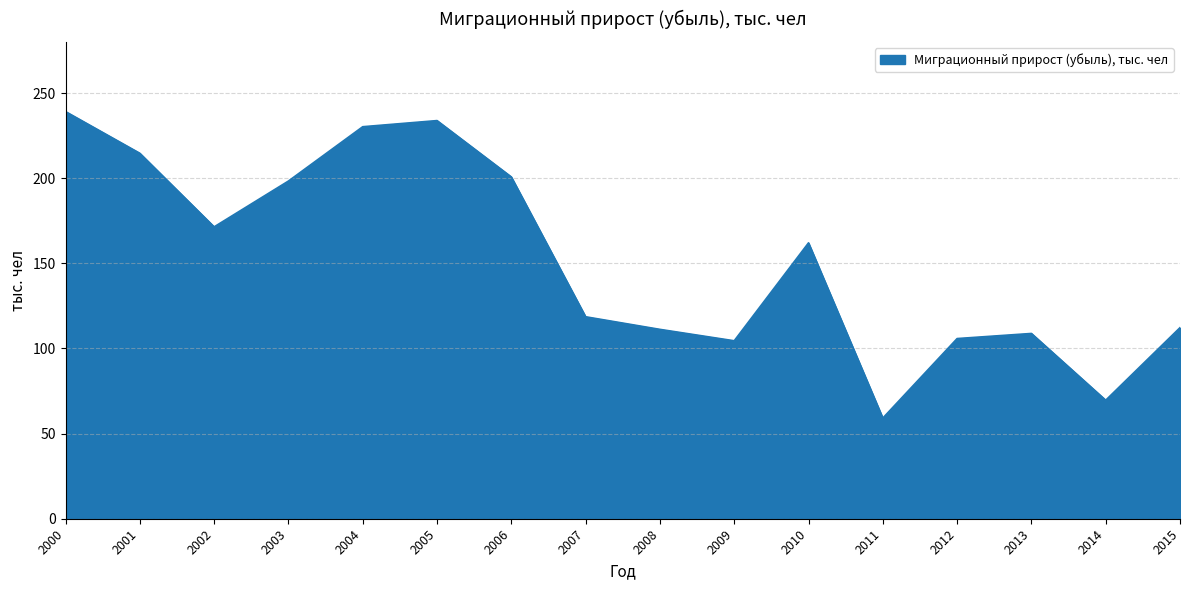

Which category has the lowest value across all series?

2011